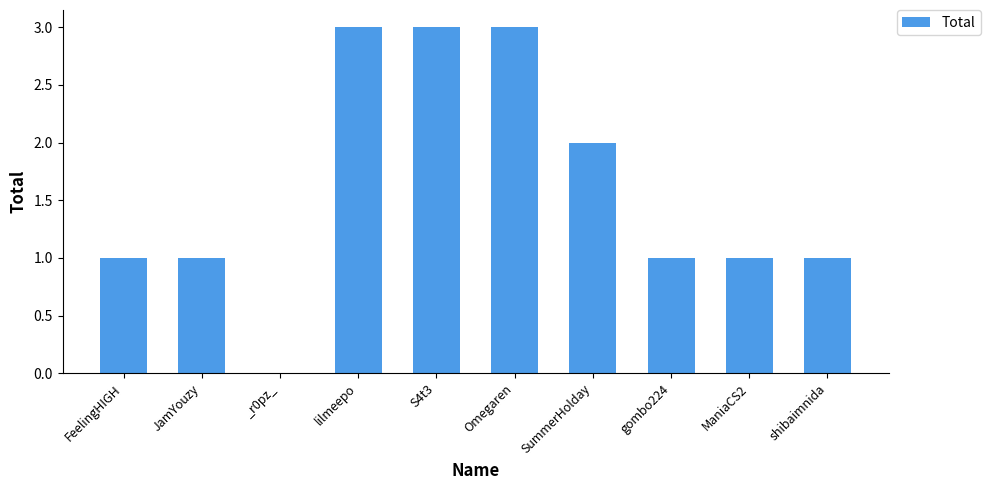

What is the sum of all values?

16